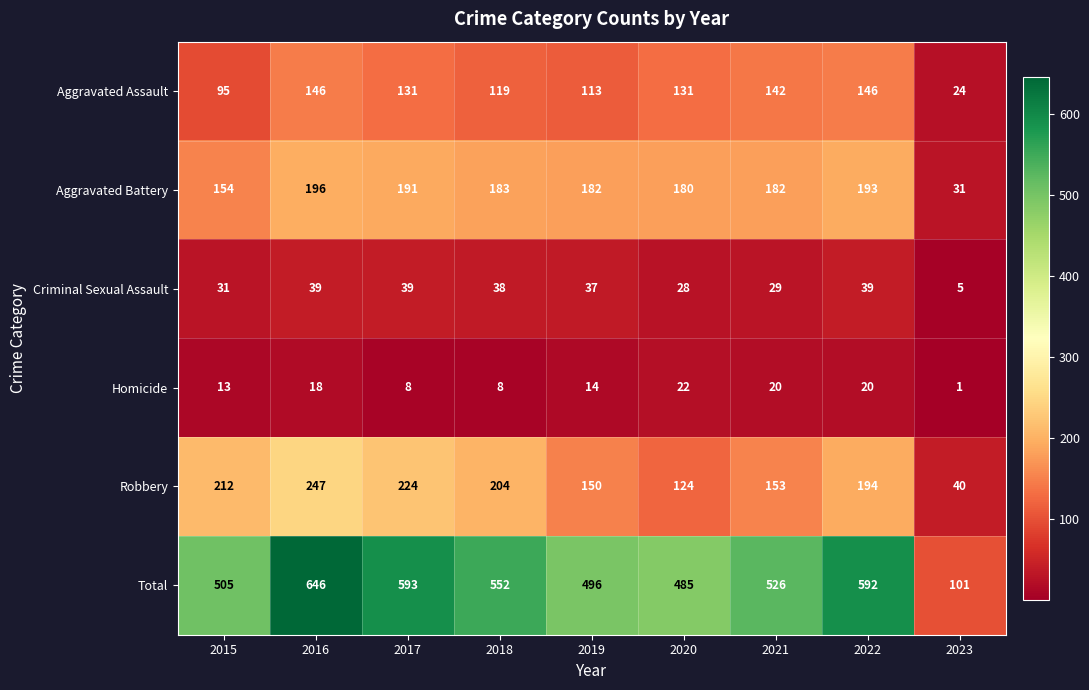

What is the total value across all series at 2017?

1186